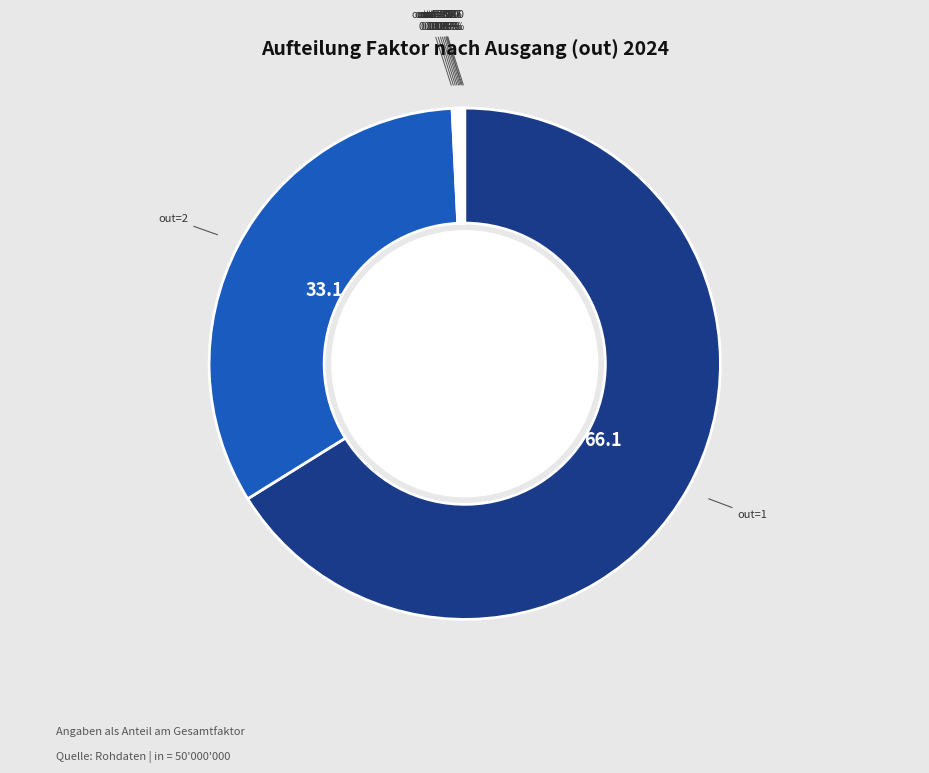

Which category has the smallest portion of the pie?

1046